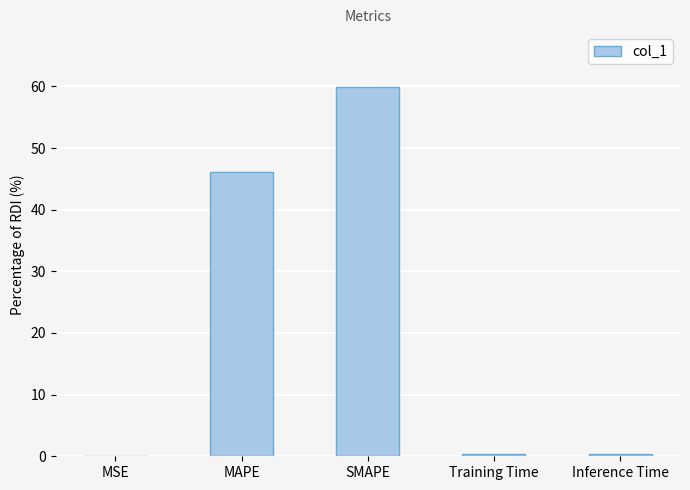

What is the change in value from SMAPE to Inference Time?

-59.4